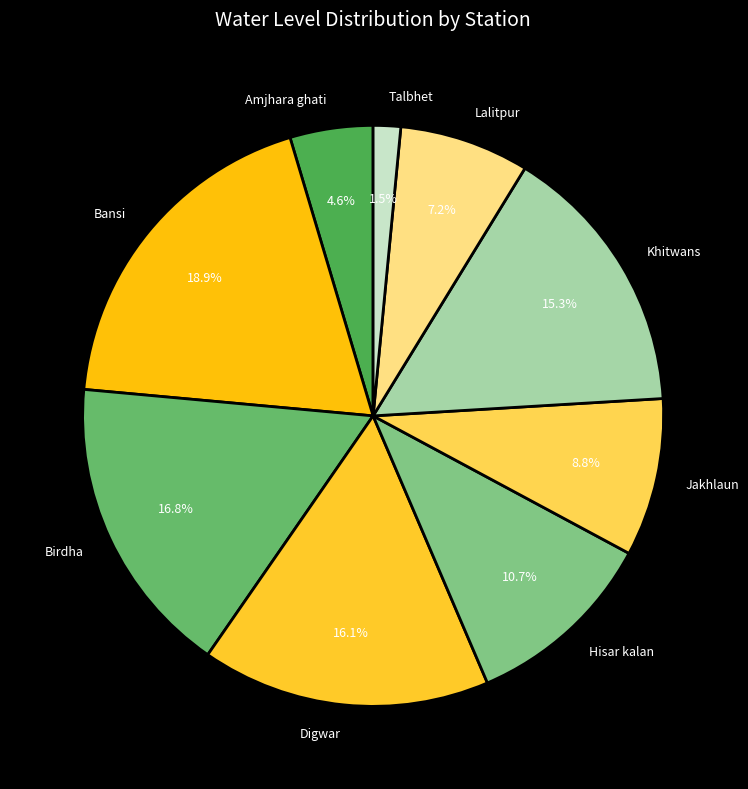

To the nearest percent, what portion does Jakhlaun represent?

9%